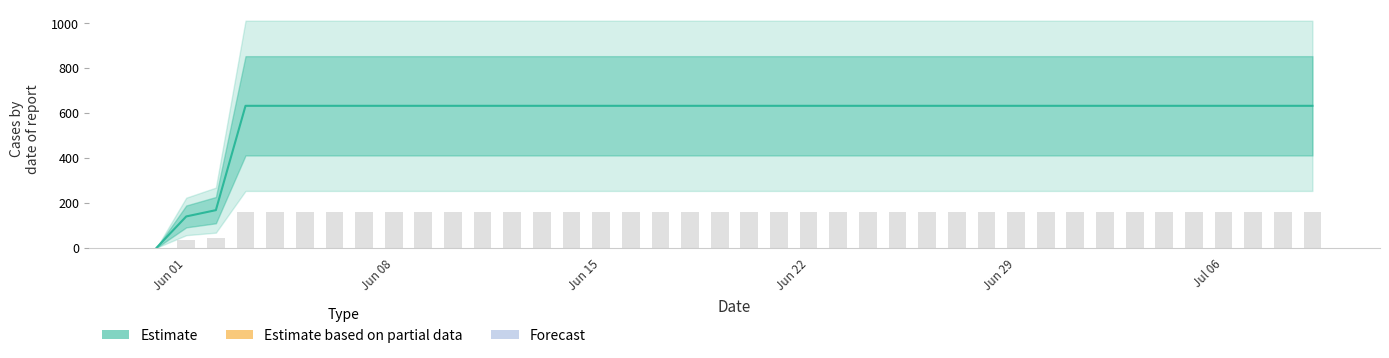

Approximately how many times larger is the value at 2020-06-30 compared to 2020-06-22?

1.0